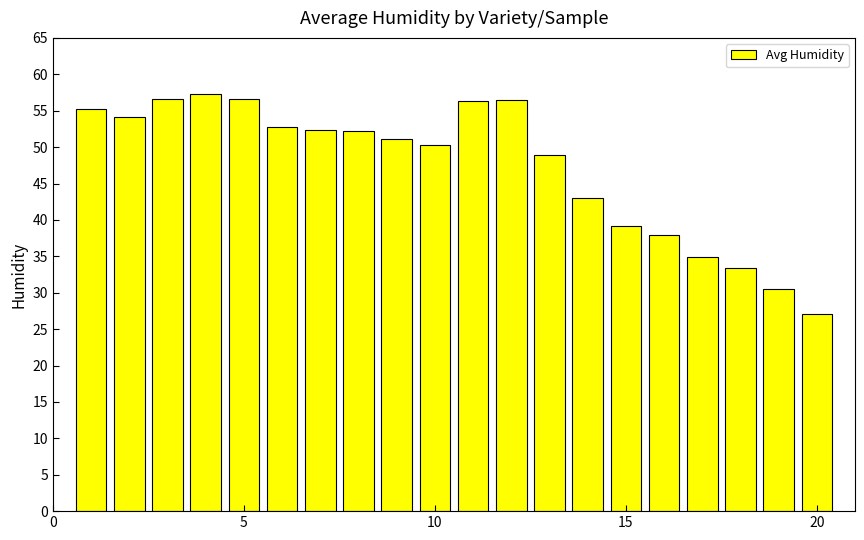

What is the maximum value shown in the chart?

57.4